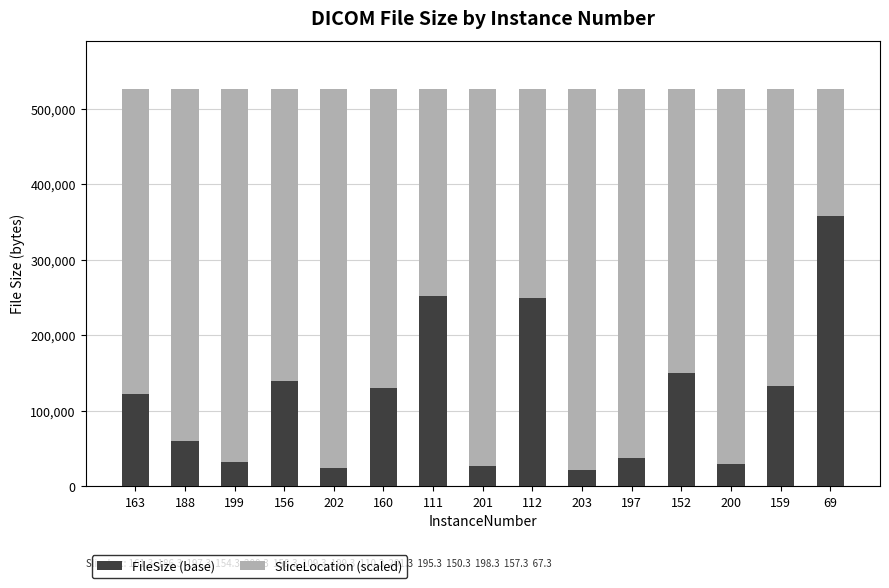

What is the total value across all series at 159?

526540